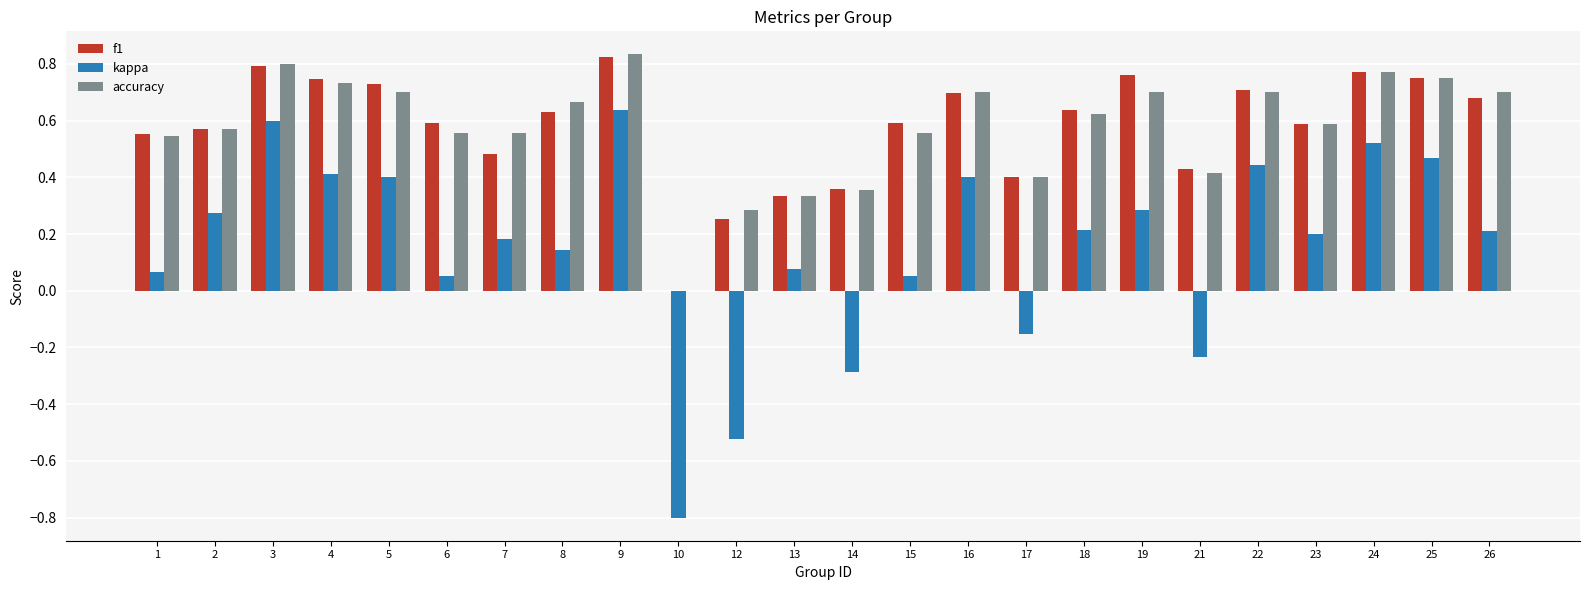

Between 17 and 25, which series saw the biggest shift?

kappa